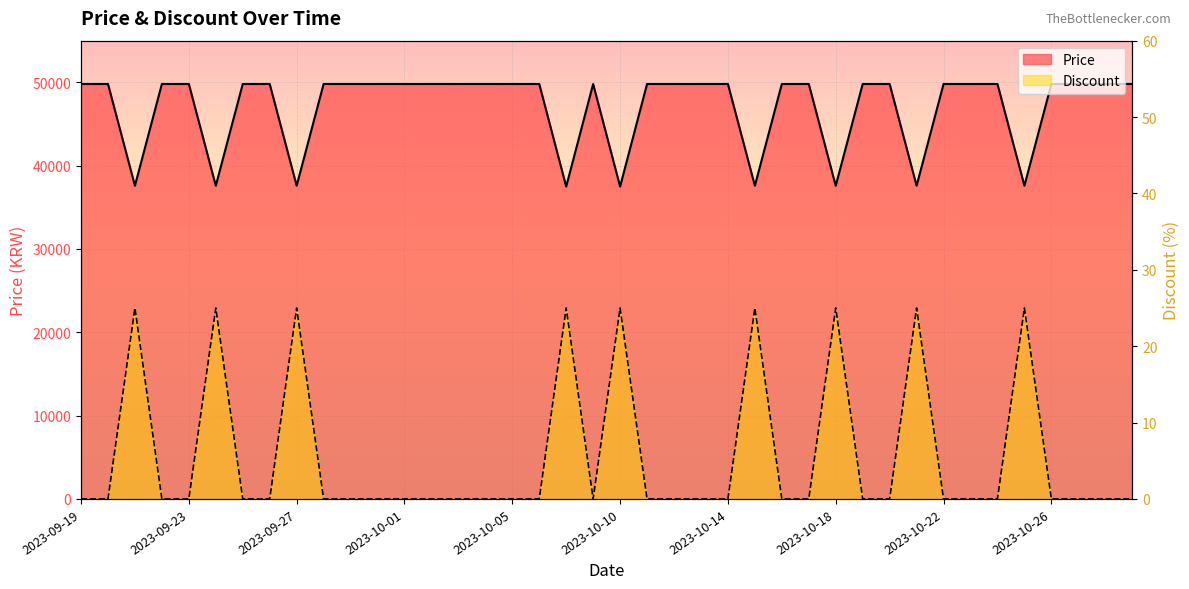

At which label is Discount closest to 12?

2023-09-19